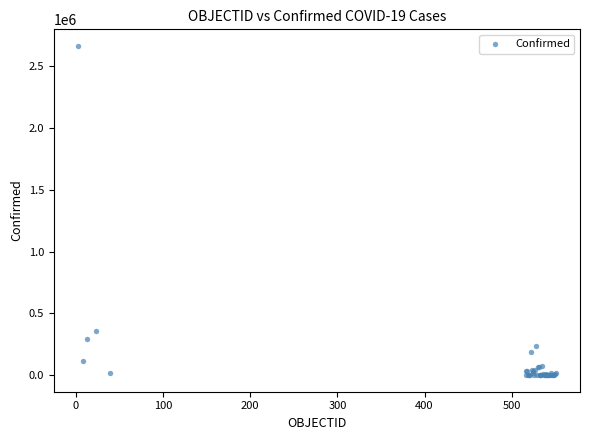

What Y value in the scatter plot is closest to 1331266?

357658